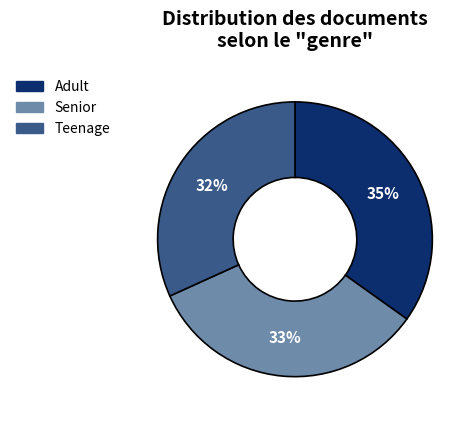

Does any single category account for the majority?

No